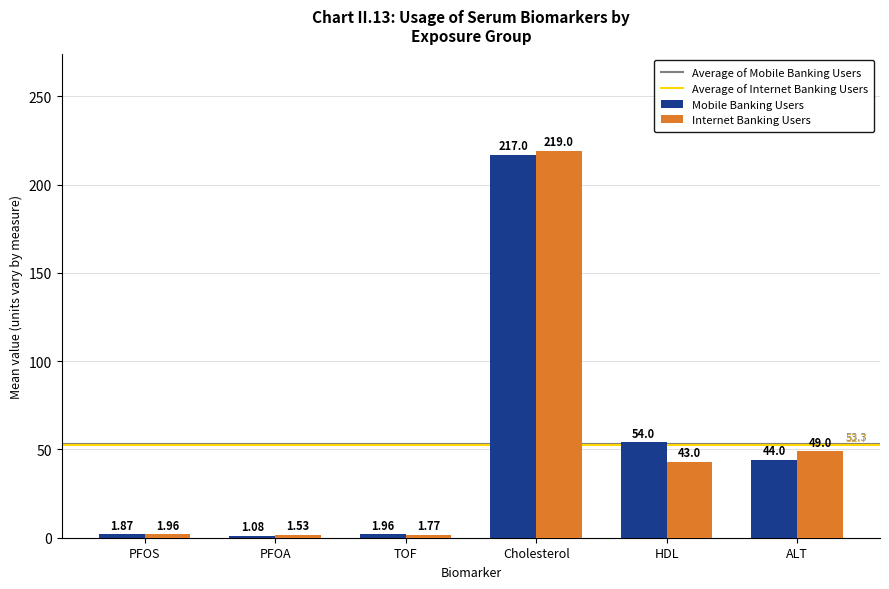

What position from the left is ALT?

6